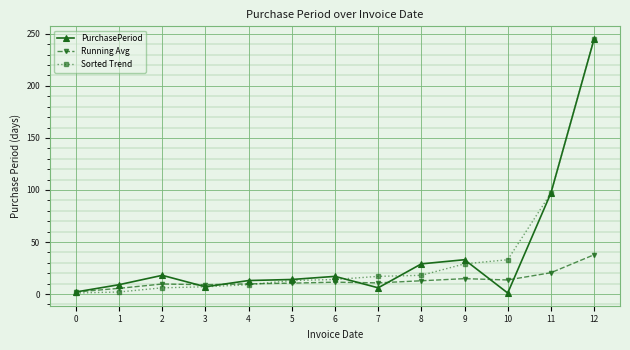

True or false: Sorted Trend has a value of 29.0 at 9.

True